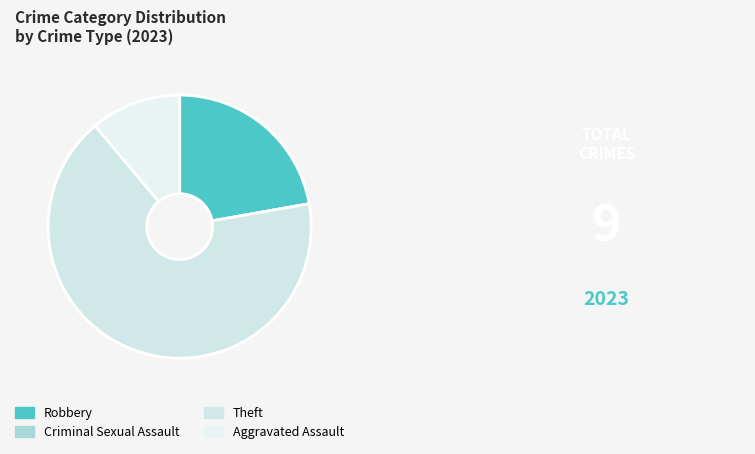

How many slices are in this pie chart?

4